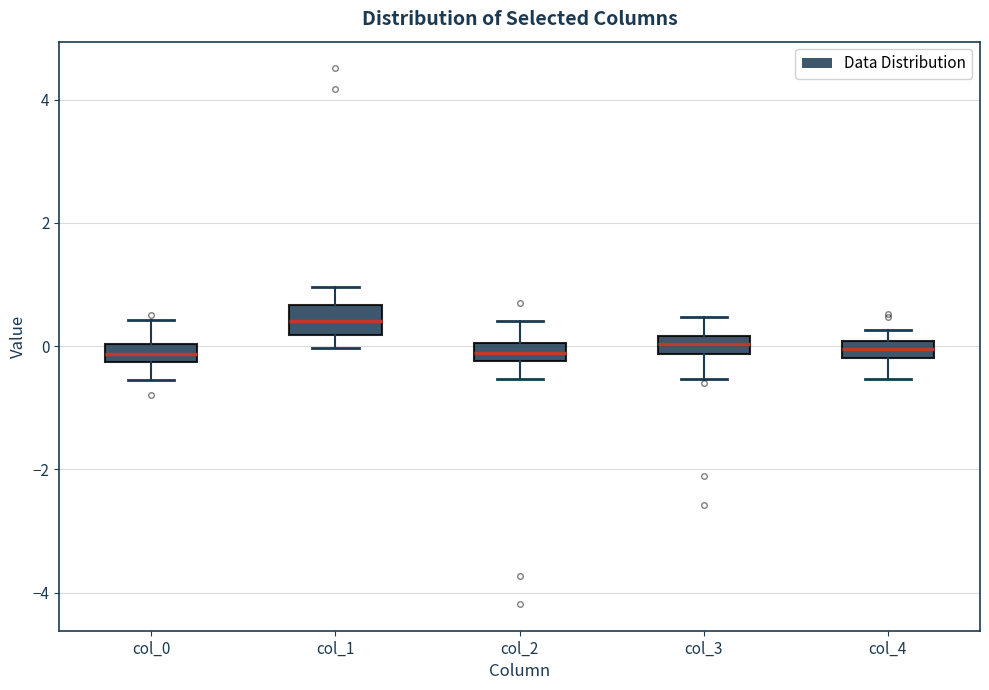

Where is the upper edge of the box for col_3 on the y-axis? The values are not printed on the chart, so give them approximately, as read against the axis.

0.2